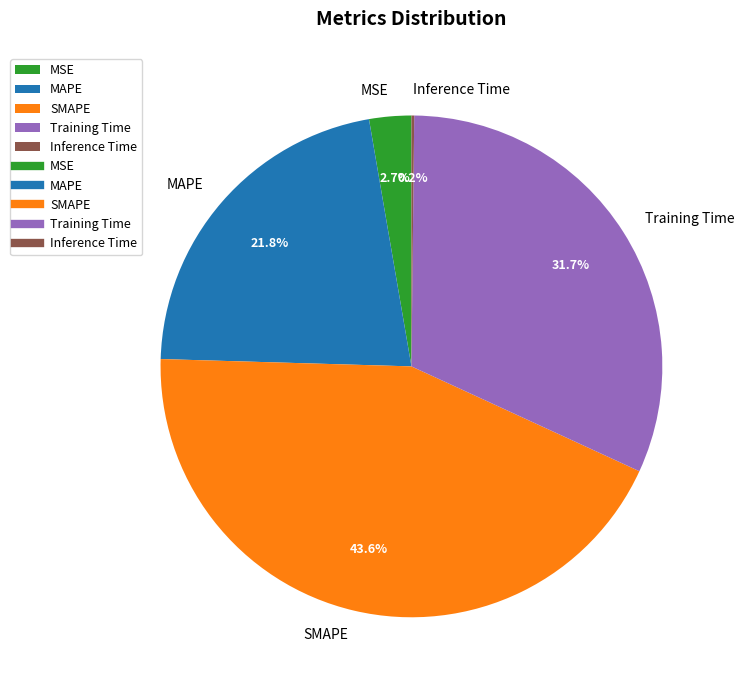

What is the total percentage of Training Time and MSE?

34.4%